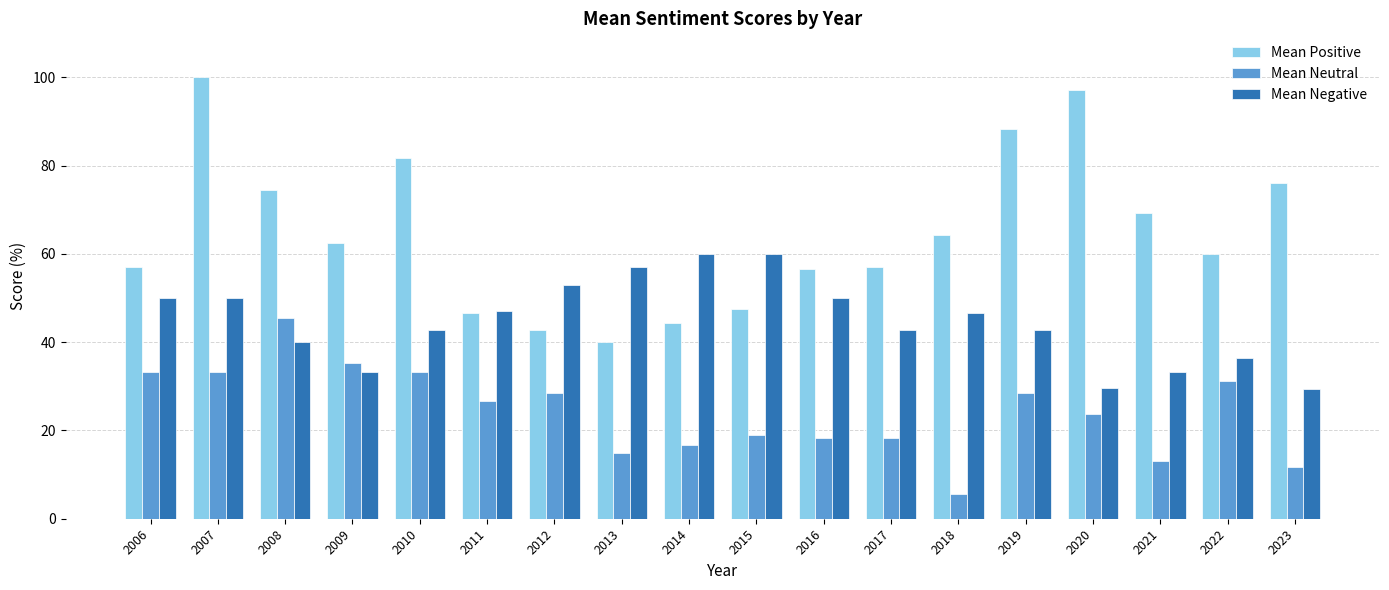

What is the approximate value of Mean Negative at 2018?

46.7